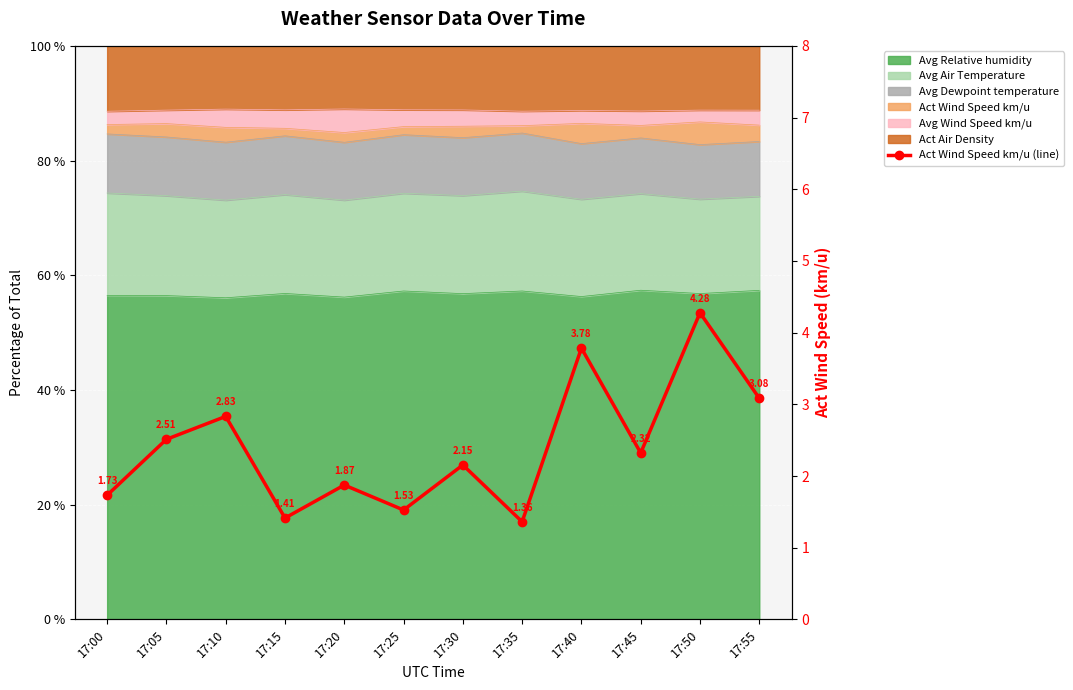

Reading left to right, extract all data points from this chart.

1.7	2.5	2.8	1.4	1.9	1.5	2.2	1.4	3.8	2.3	4.3	3.1